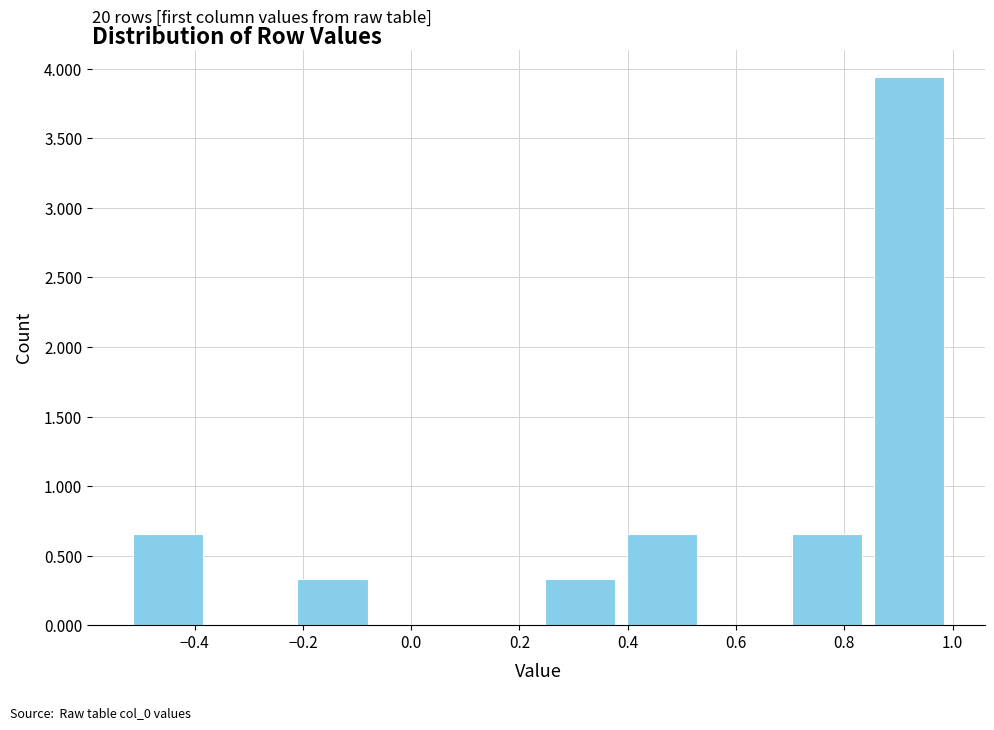

Which range on the x-axis has the tallest bar?

0.86 to 1.00